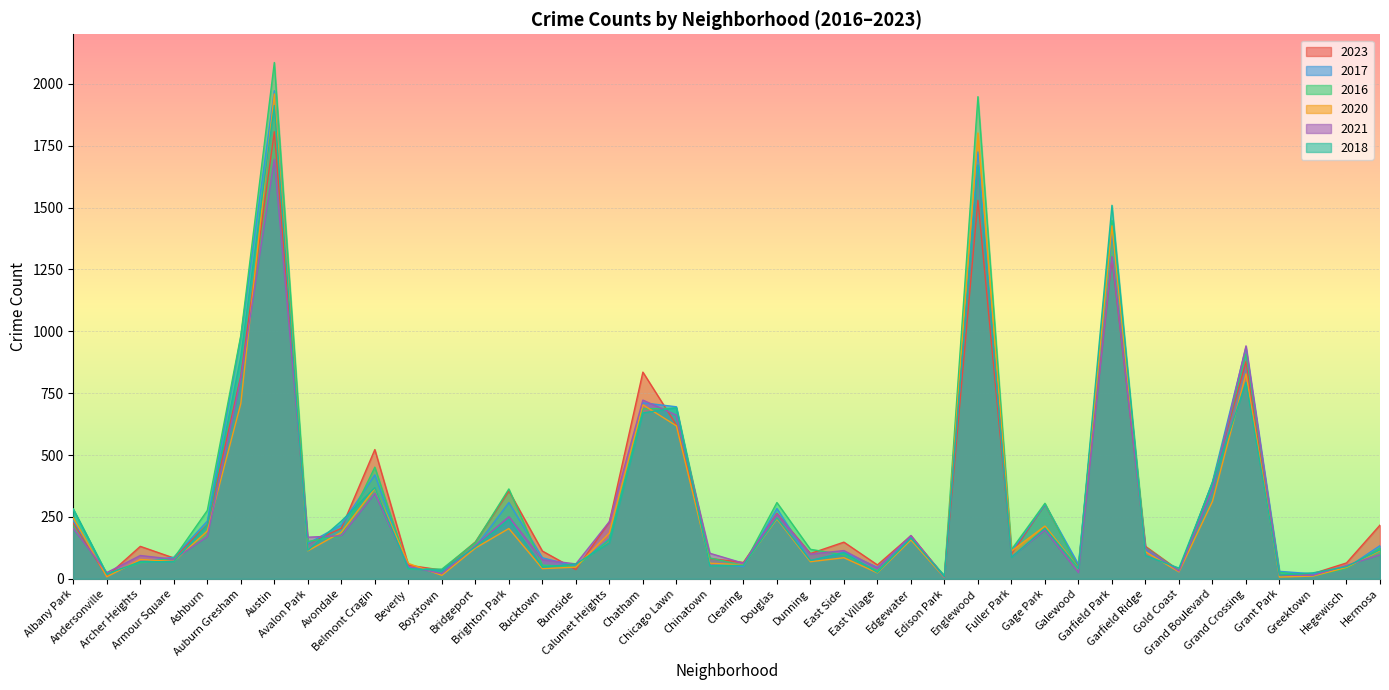

Count the number of data series in this chart.

6